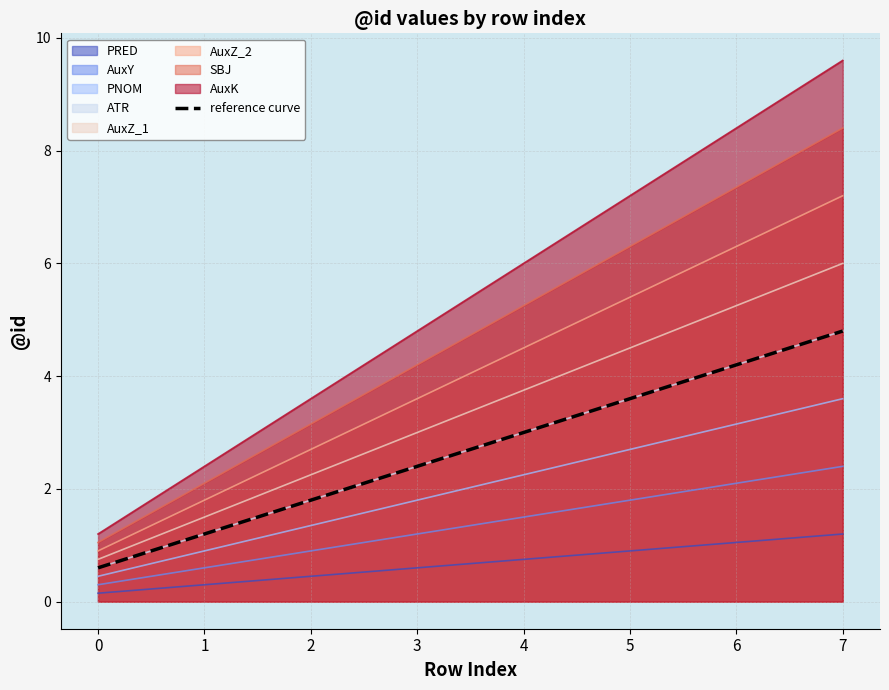

True or false: the data shows 0.4 at 2.

False